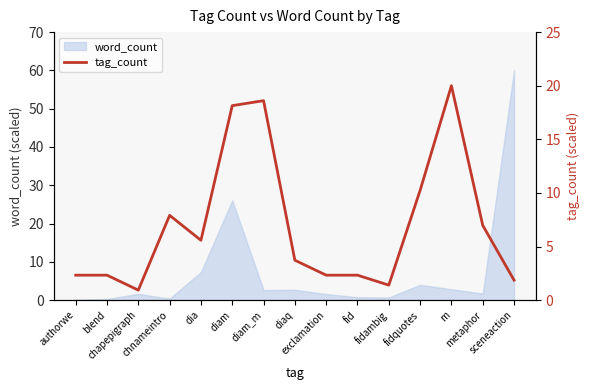

True or false: the data shows 14.1 at chnameintro.

False